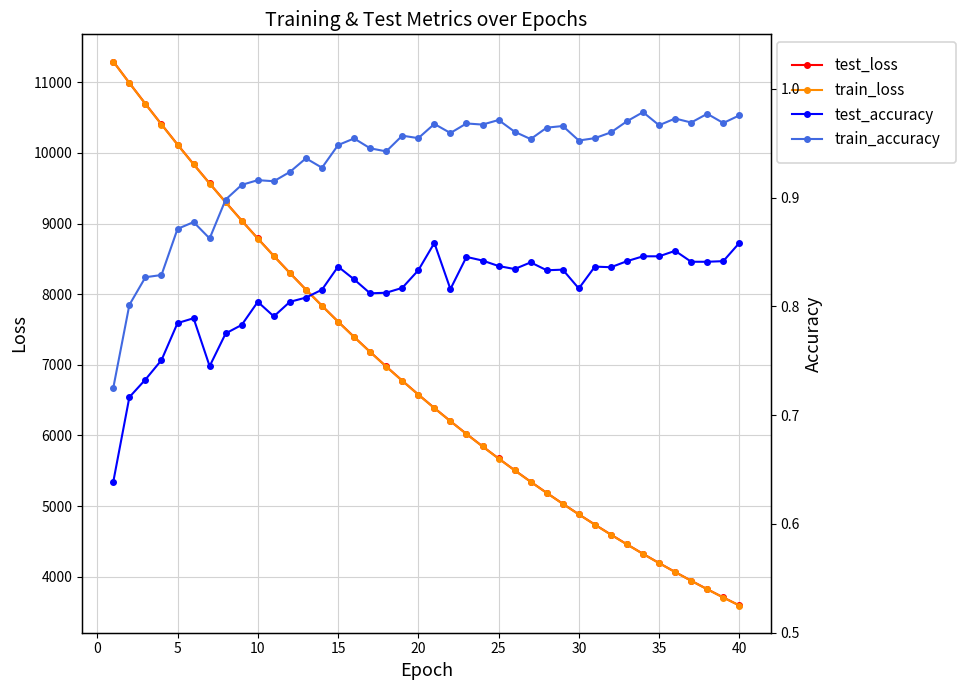

What is the maximum value for test_loss?

11293.8